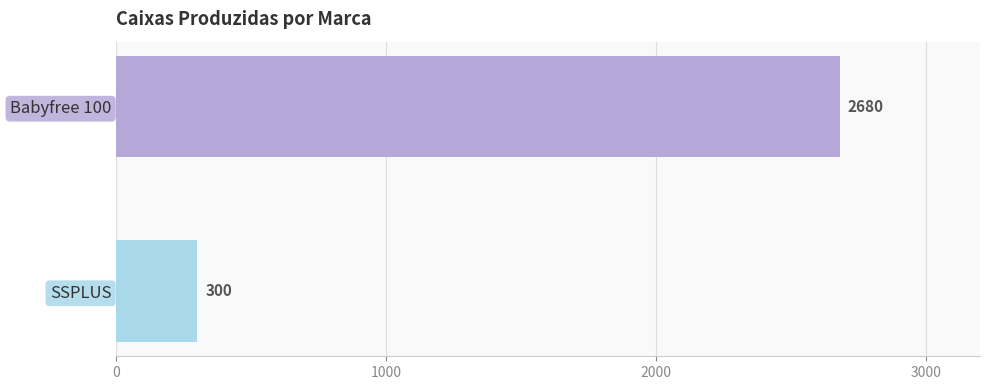

Reading top to bottom, transcribe all the data shown in this chart.

2680	300